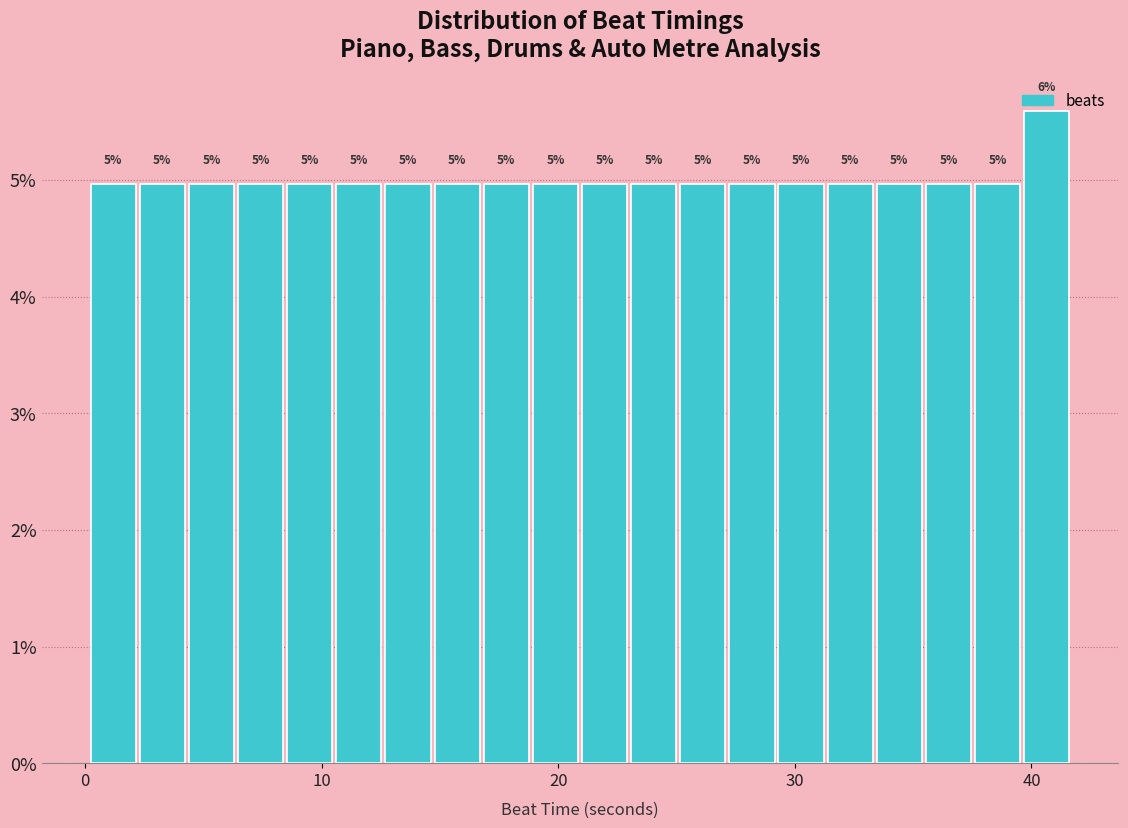

Read against the x-axis, roughly where is the centre of the tallest bar?

41